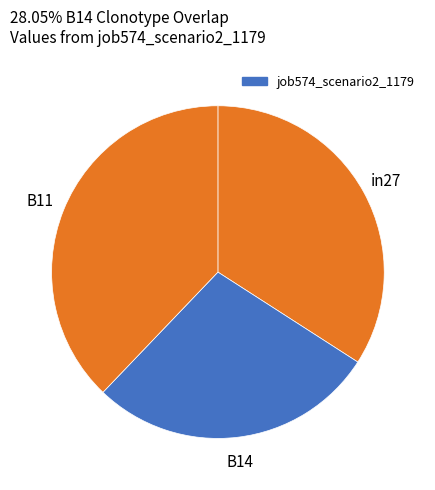

How many slices are in this pie chart?

3